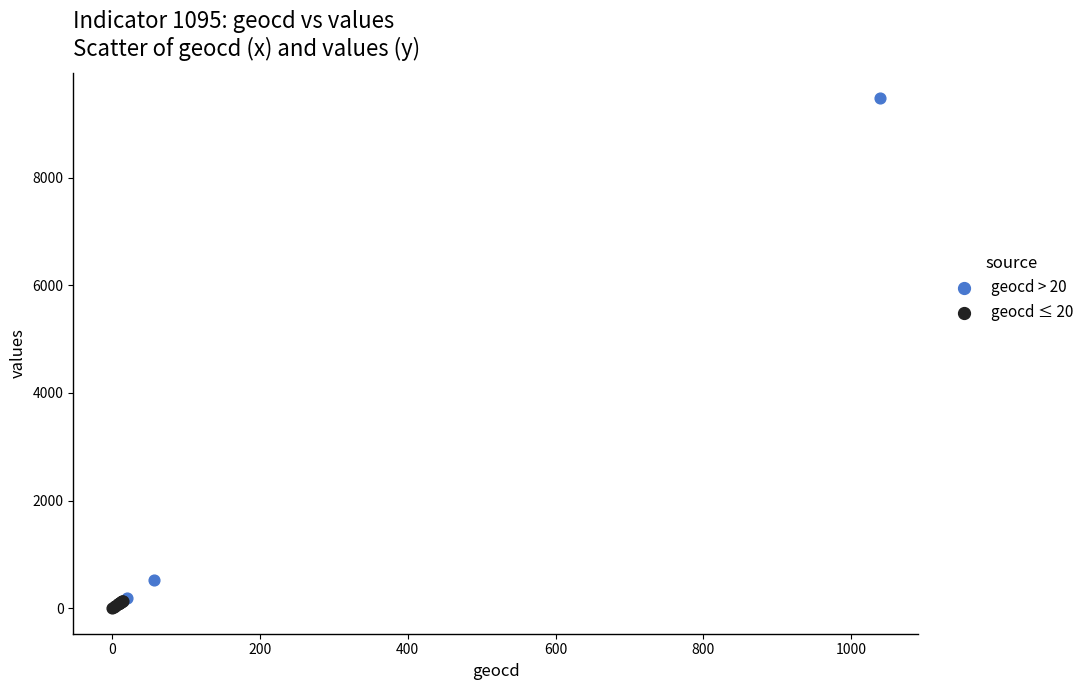

Which series reaches the minimum Y coordinate?

geocd ≤ 20